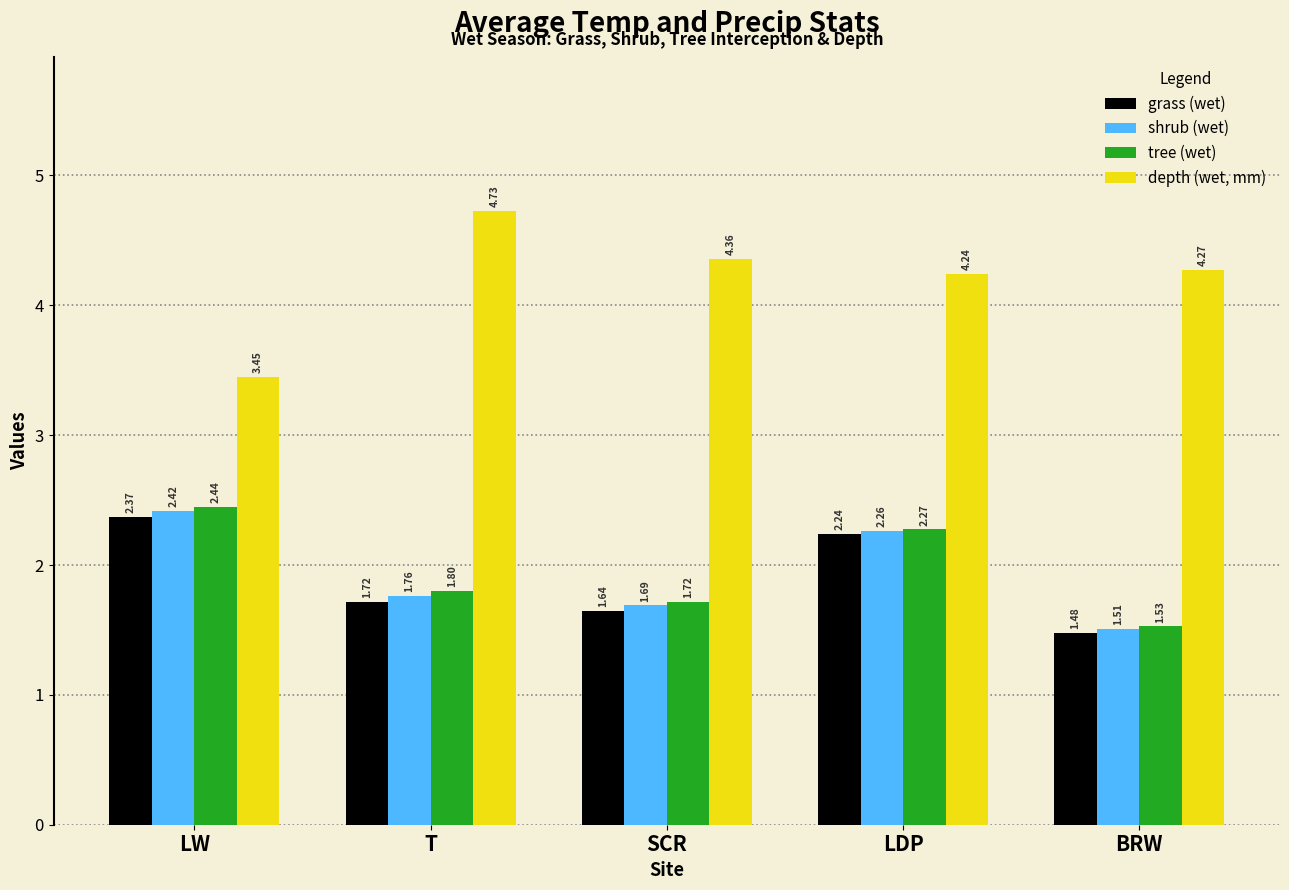

Which series has the widest spread of values?

depth (wet, mm)